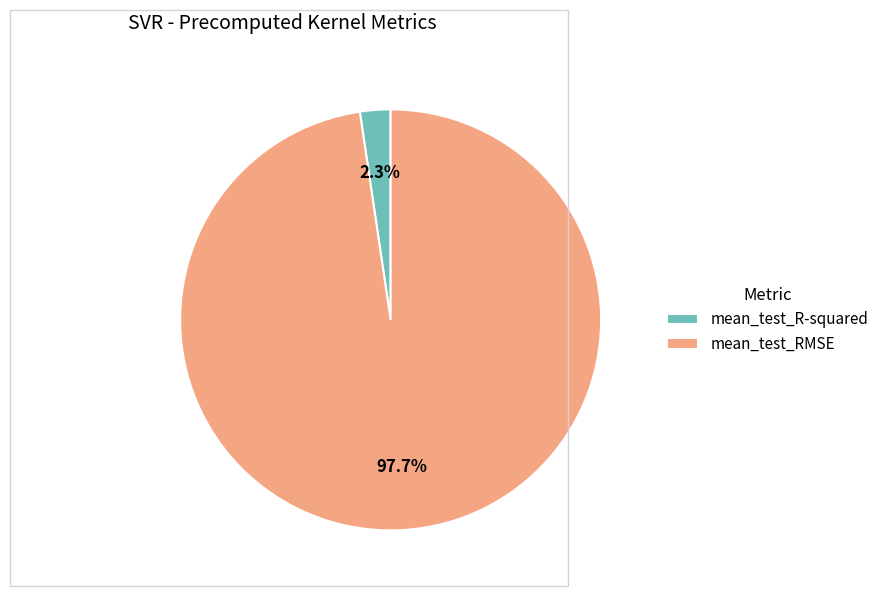

Which category has the smallest portion of the pie?

mean_test_R-squared